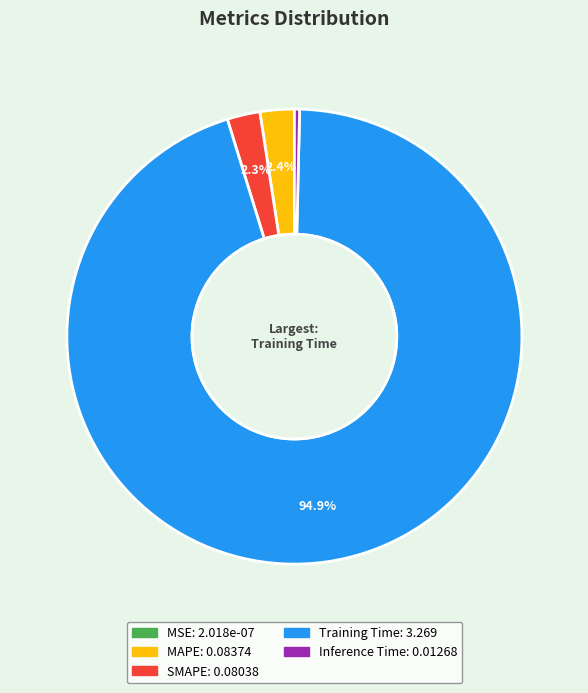

Is there any slice that represents more than half of the pie?

Yes